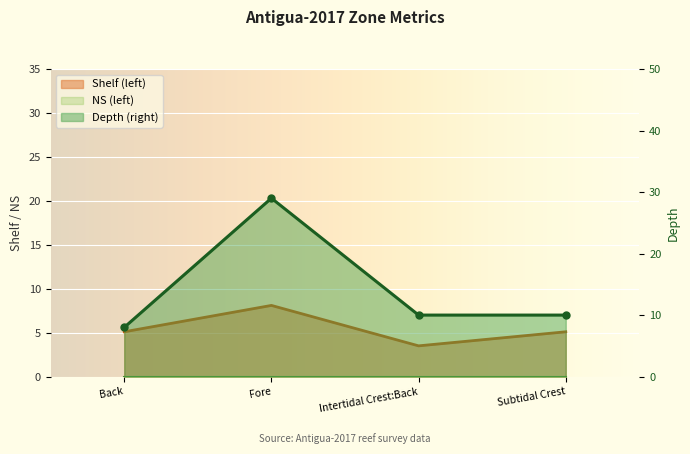

What is the approximate value of Depth at Subtidal Crest?

10.0